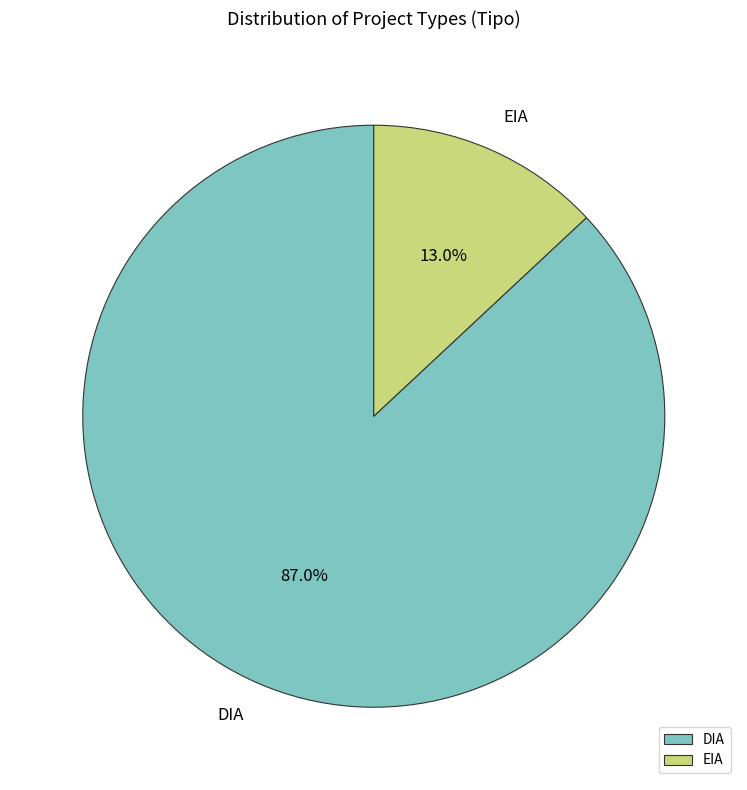

To the nearest percent, what is the difference between the largest and smallest slice percentages?

74%